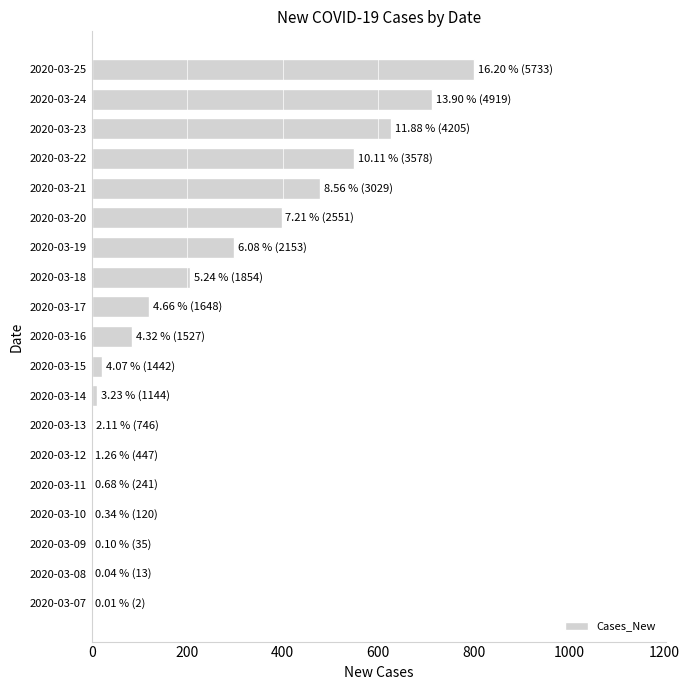

What is the sum of all values?

4314